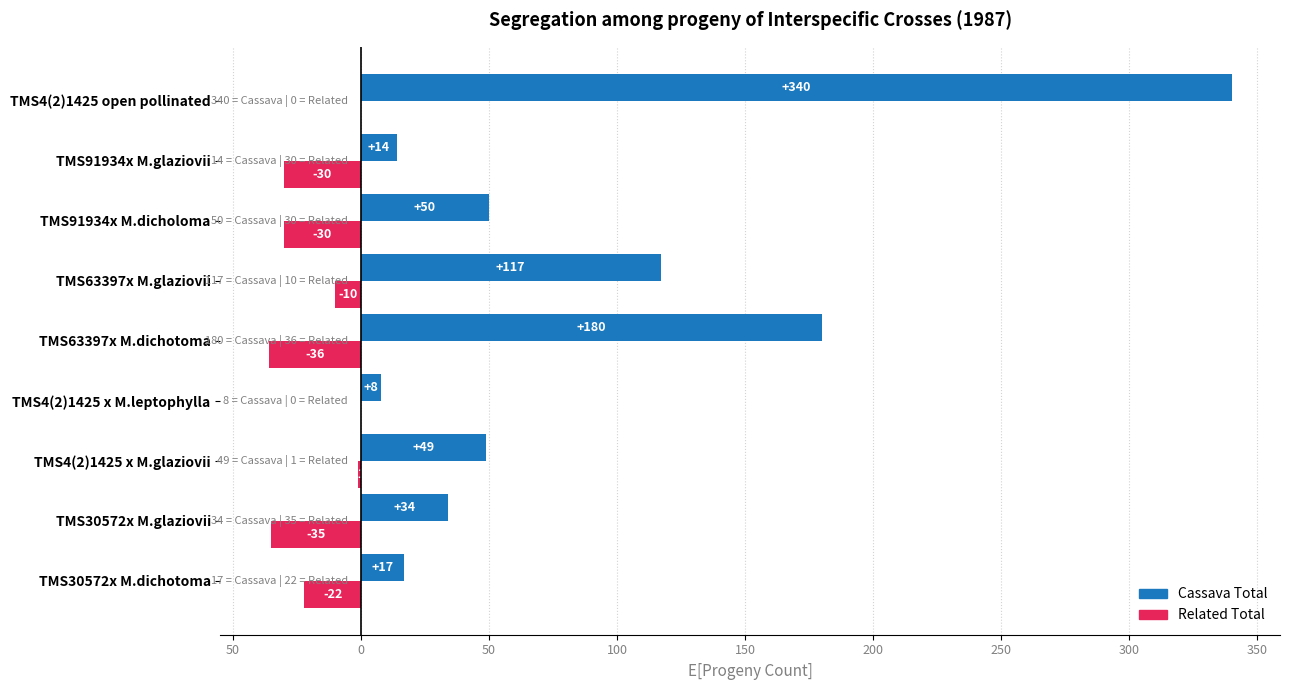

What are all the series names shown in the legend?

Cassava Total, Related Total